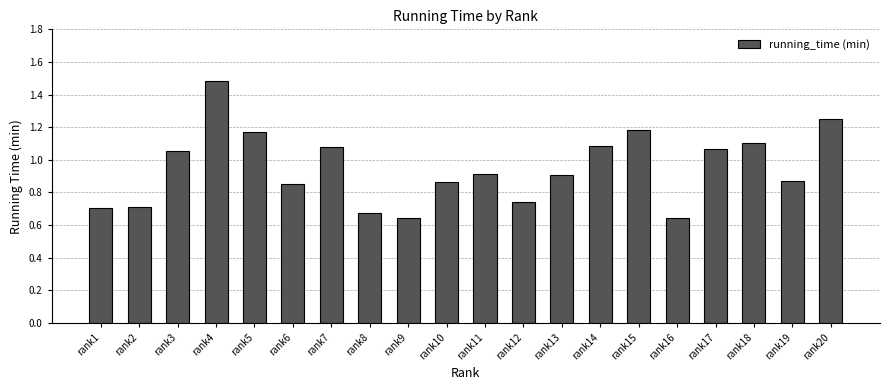

Does the chart contain any negative values?

No